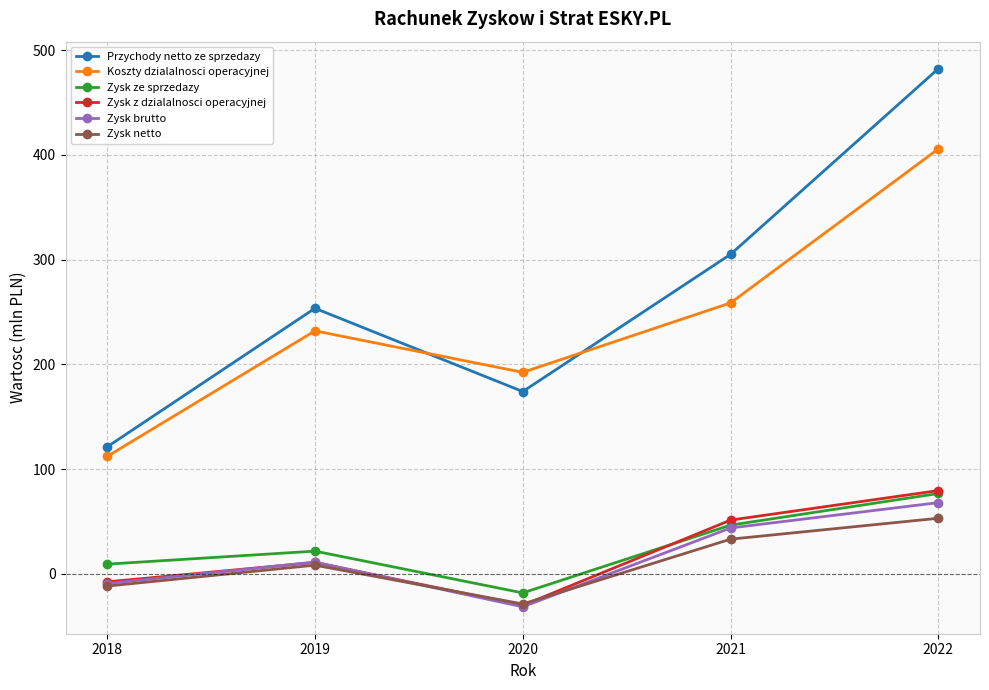

At how many categories does at least one series exceed 213?

3